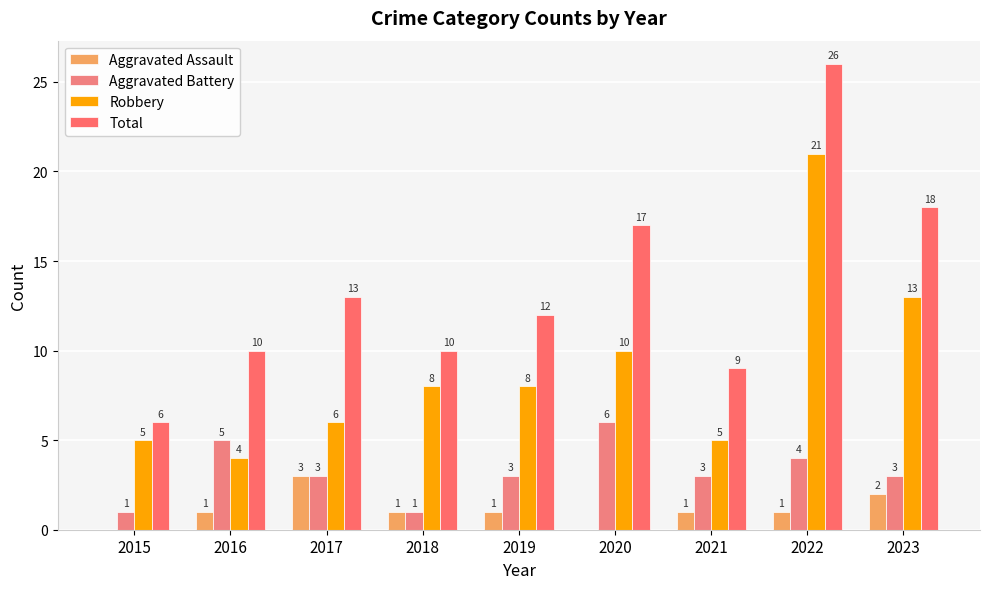

What is the maximum value for Total?

26